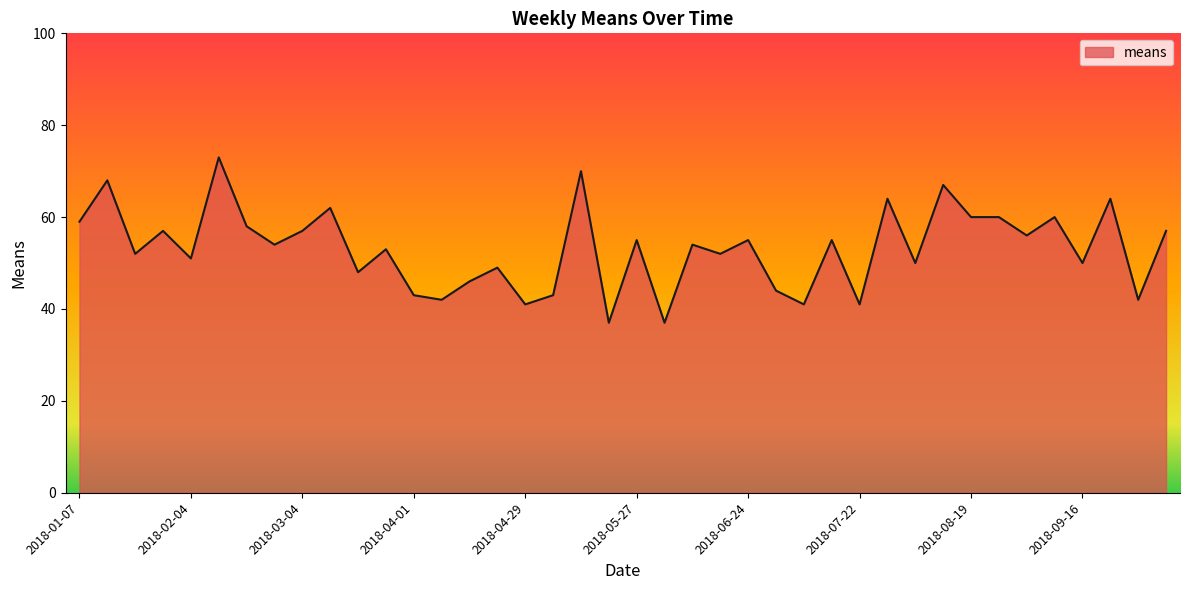

What is the difference between the maximum and minimum values?

36